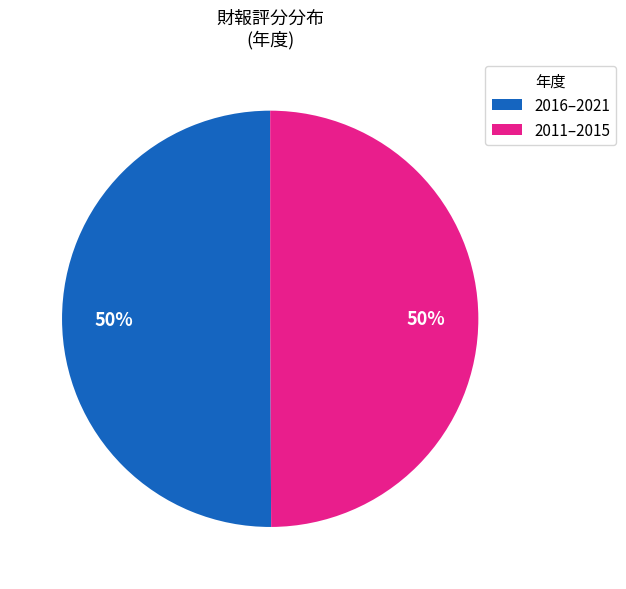

To the nearest percent, what portion does 2016–2021 represent?

50%